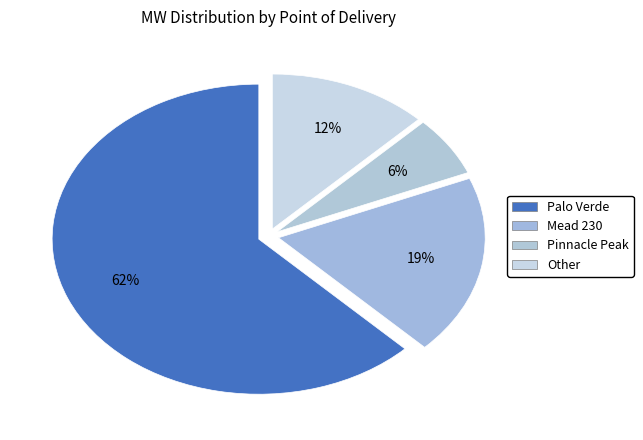

Do Mead 230 and Other together represent more than half of the pie?

No